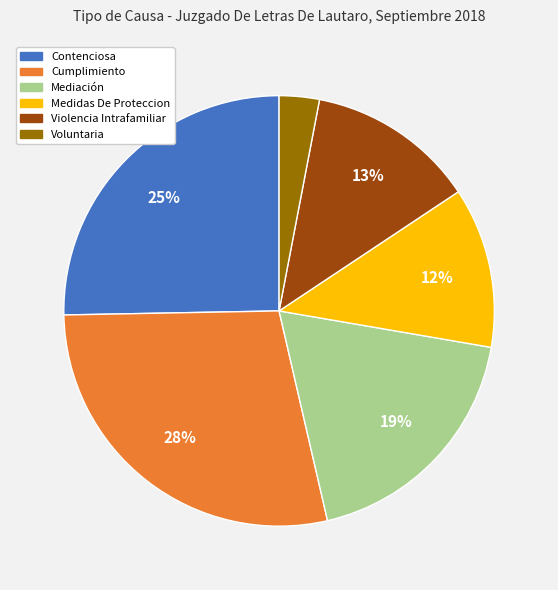

To the nearest percent, what is the difference between the largest and smallest slice percentages?

25%